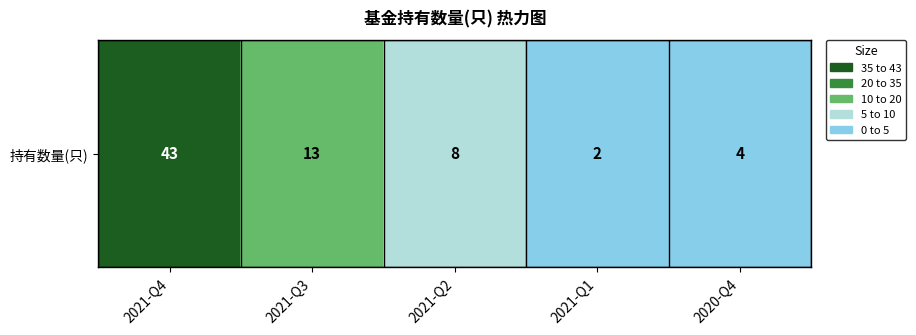

What is the greatest value displayed?

43